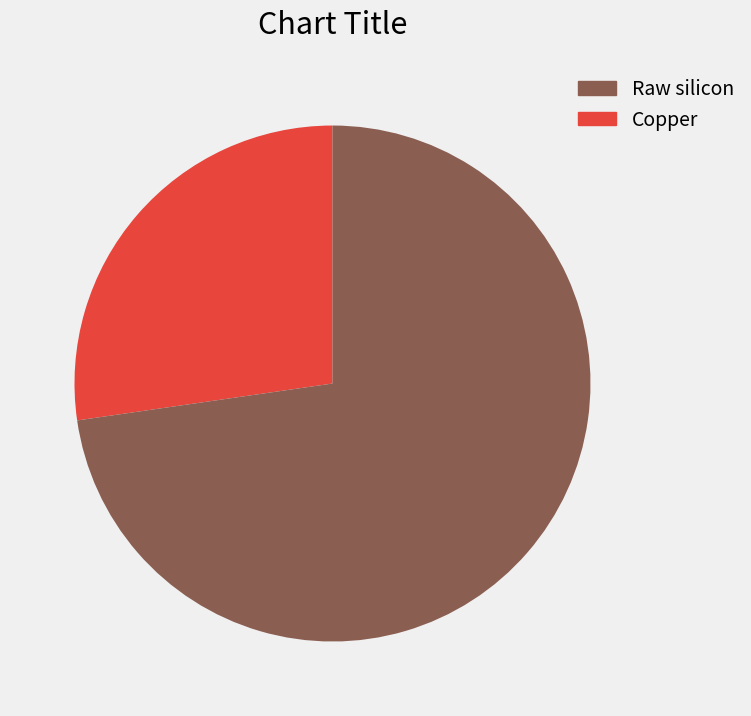

Is there a majority slice in this chart?

Yes